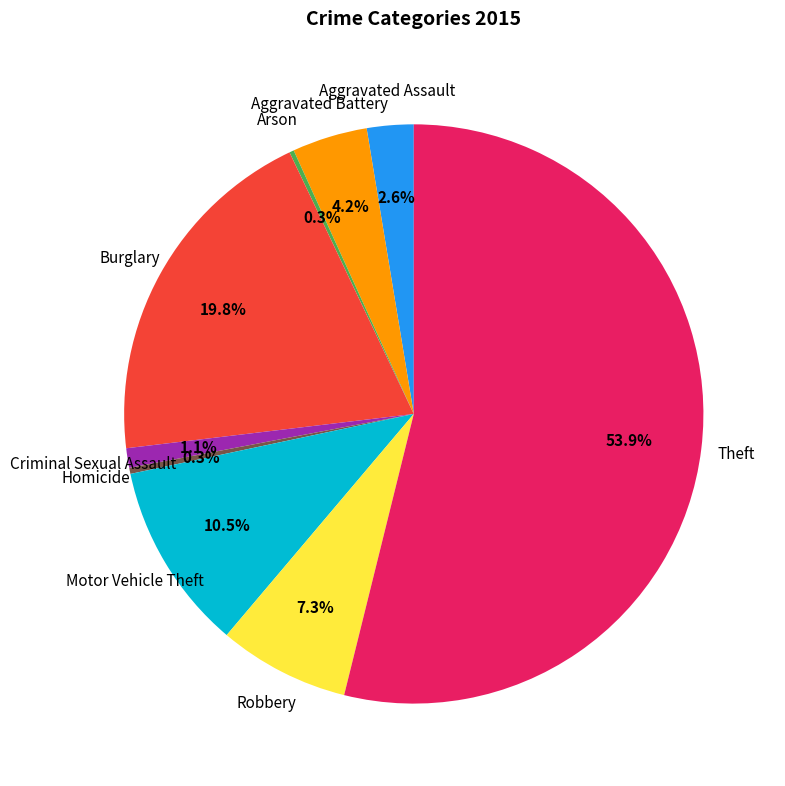

What portion of the pie excludes Aggravated Battery?

95.8%